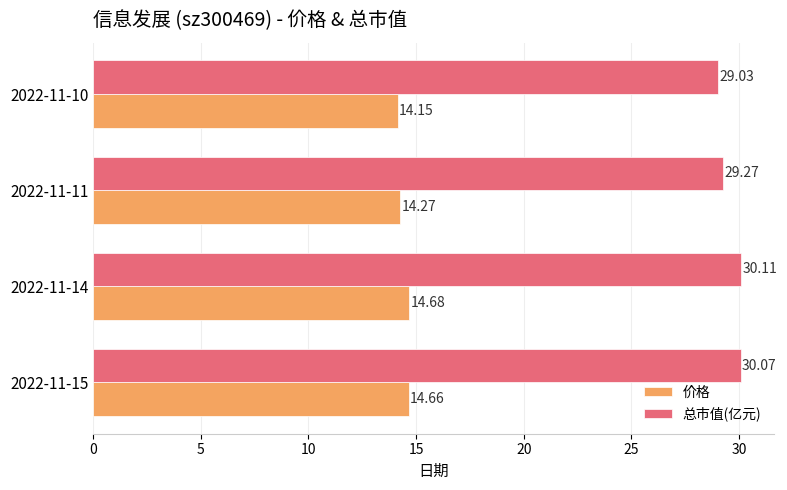

Which series has the largest total across all categories?

总市值(亿元)